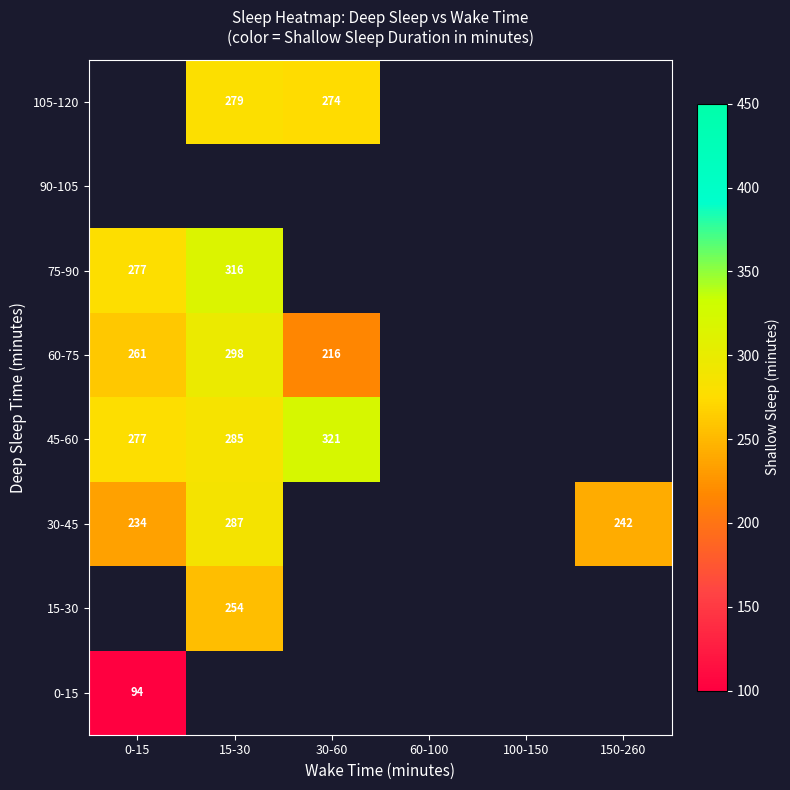

What is the difference between the 60-75 values at 30-60 and 15-30?

82.0